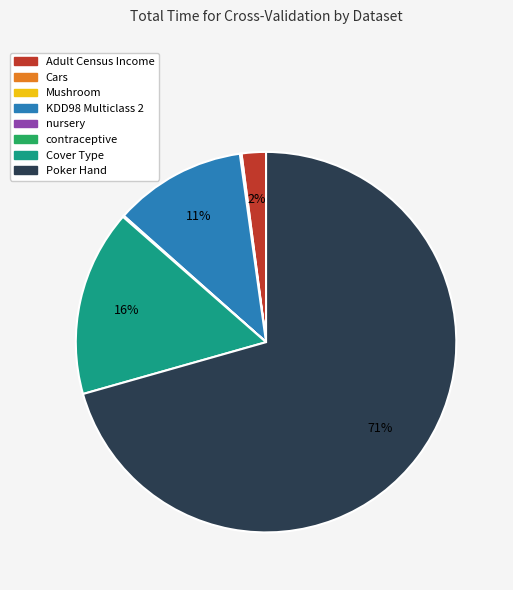

What percentage is the Adult Census Income slice, to the nearest percent?

2%